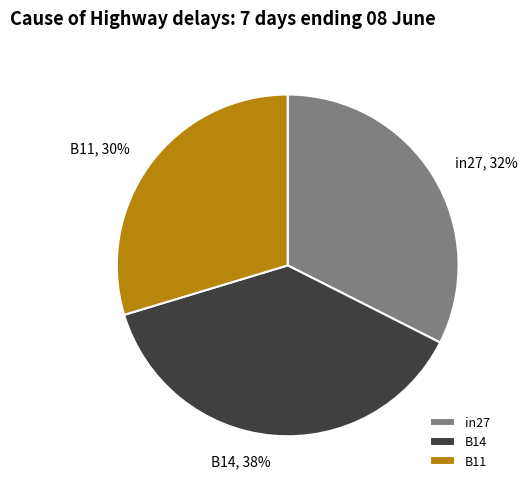

Is it true that B14 is 28% of the pie?

False